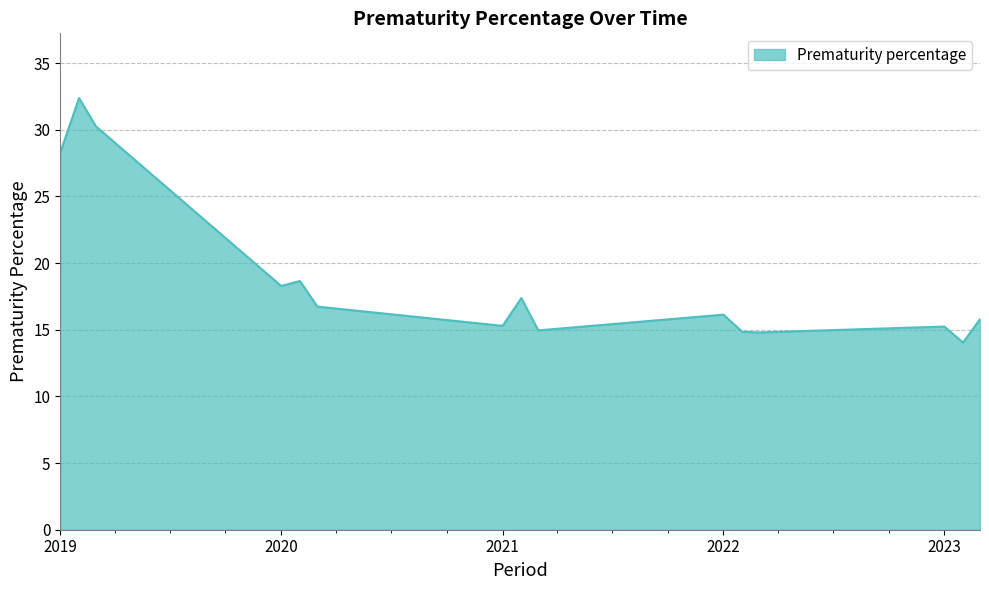

What is the difference between the maximum and minimum values?

18.3